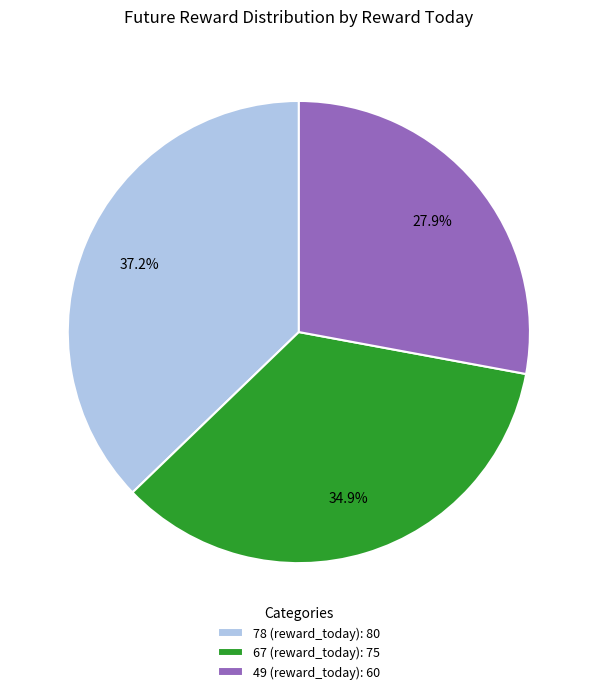

True or false: 78 accounts for 30% of the total.

False